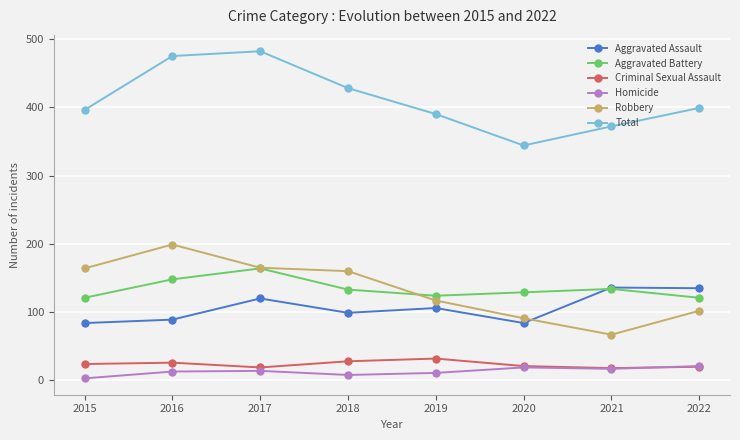

True or false: Criminal Sexual Assault has a value of 10 at 2018.

False